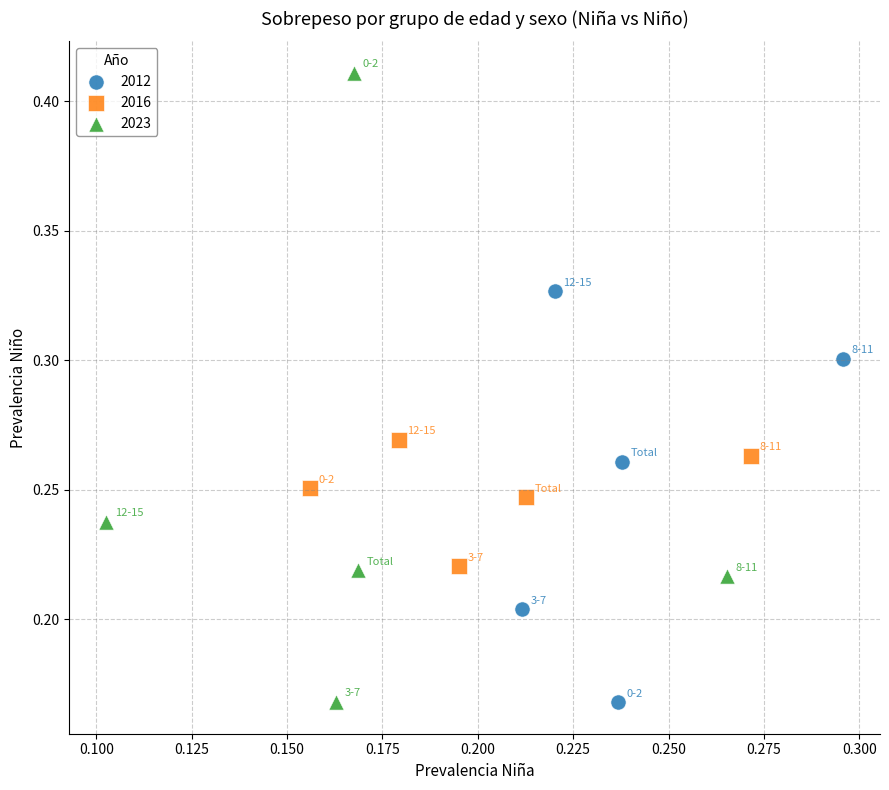

Which series has the largest Y range (max minus min)?

2023